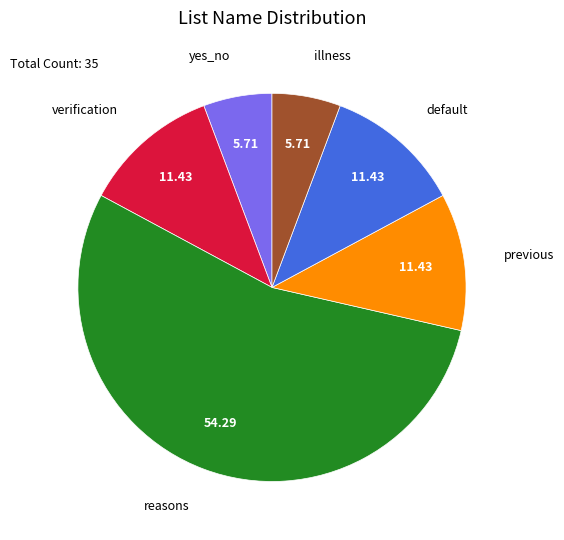

What is the ratio of the value at previous to the value at yes_no?

2.0